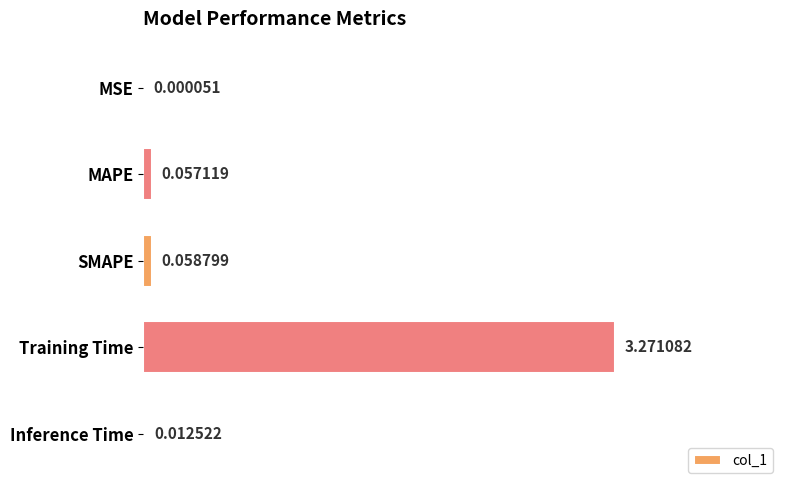

Which label corresponds to the largest value in the chart?

Training Time